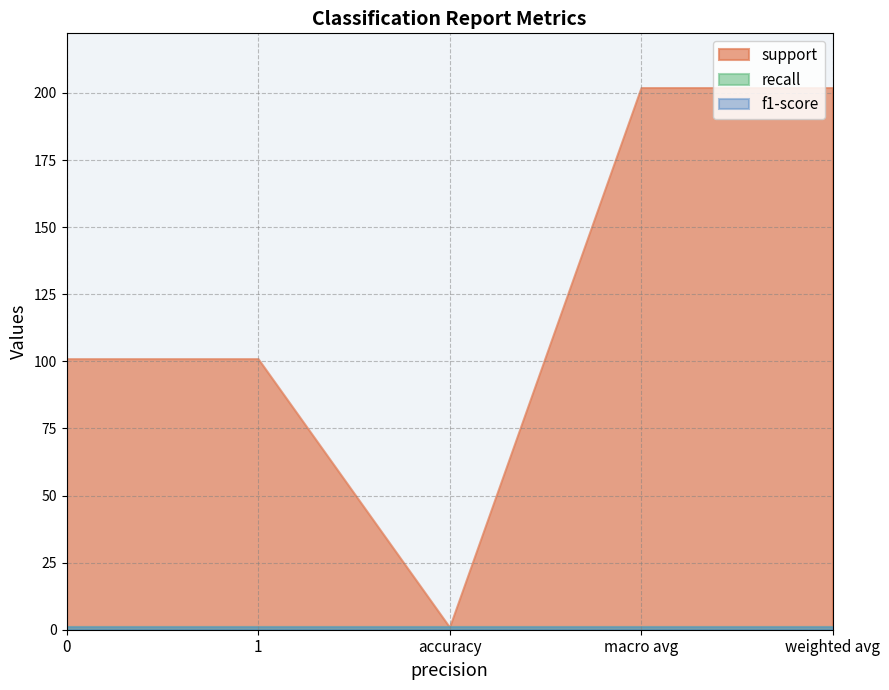

What is the sum of the recall values at accuracy and 0?

2